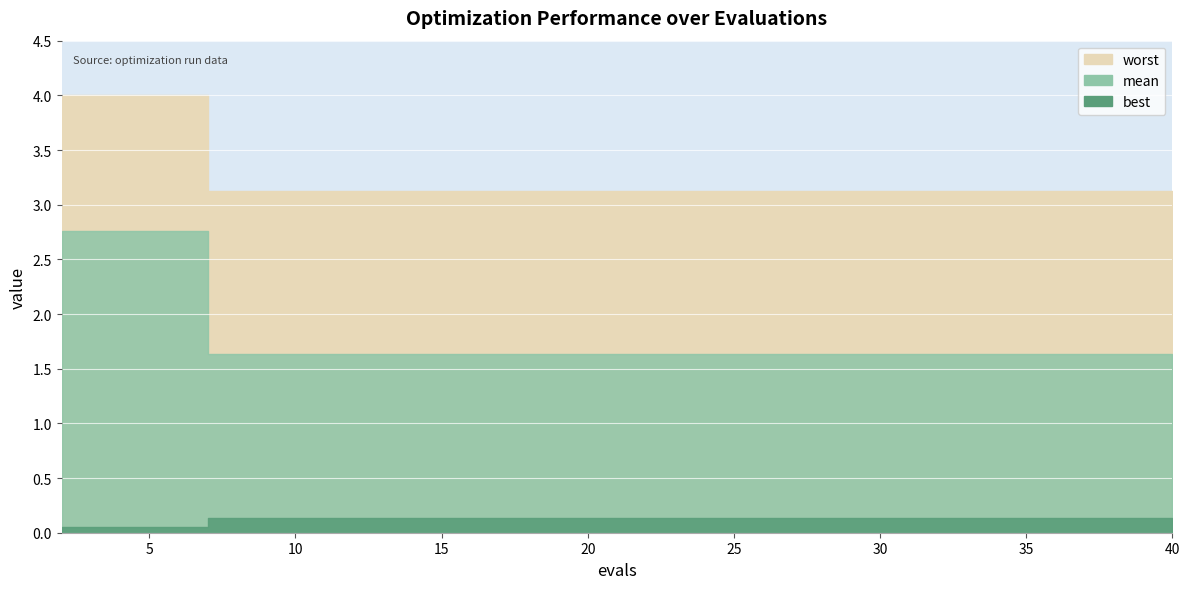

True or false: best has more than 2 interior local peaks.

False